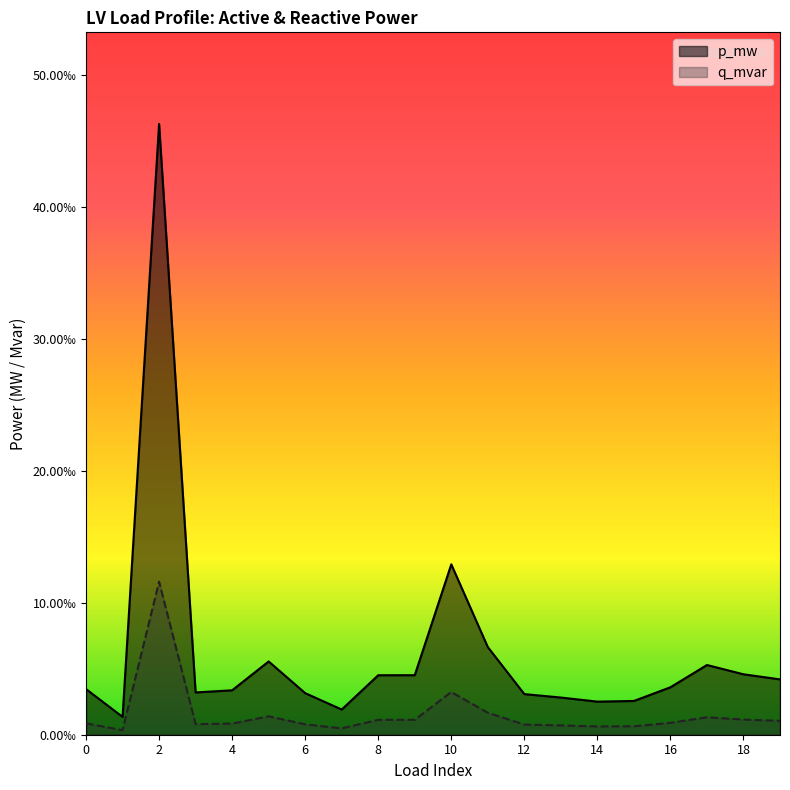

Does the chart display data point markers on the line(s)?

No